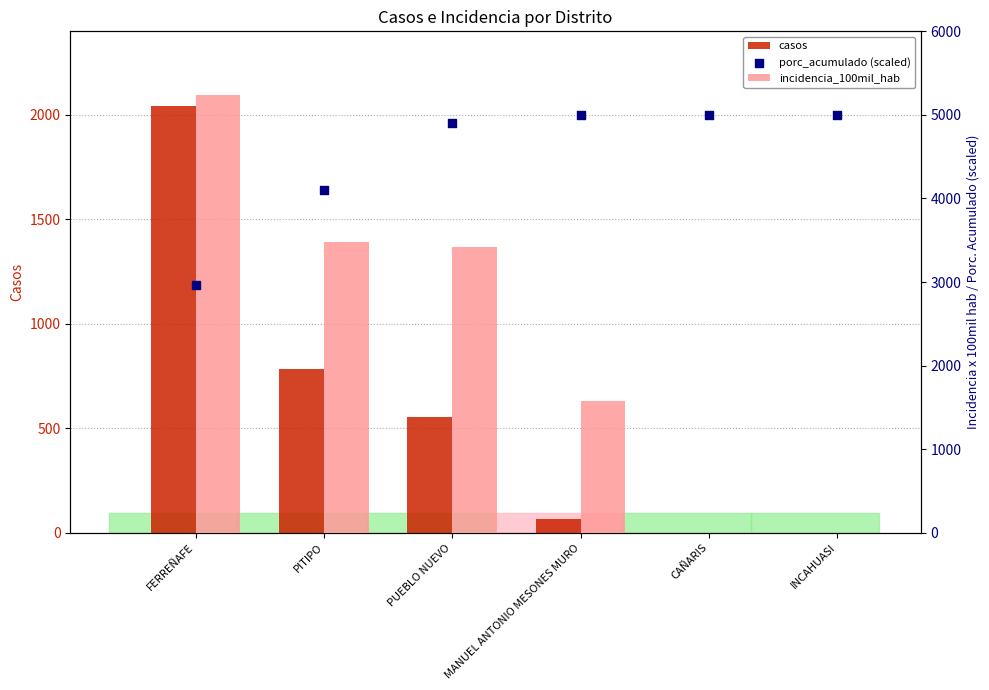

What are all the series names shown in the legend?

casos, incidencia_100mil_hab, porc_acumulado (scaled)